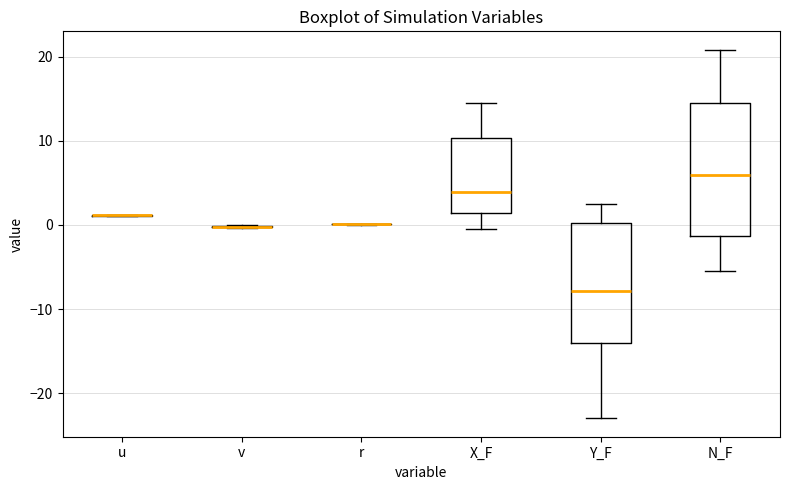

Comparing the boxes themselves (not the whiskers), which one is the tallest?

N_F